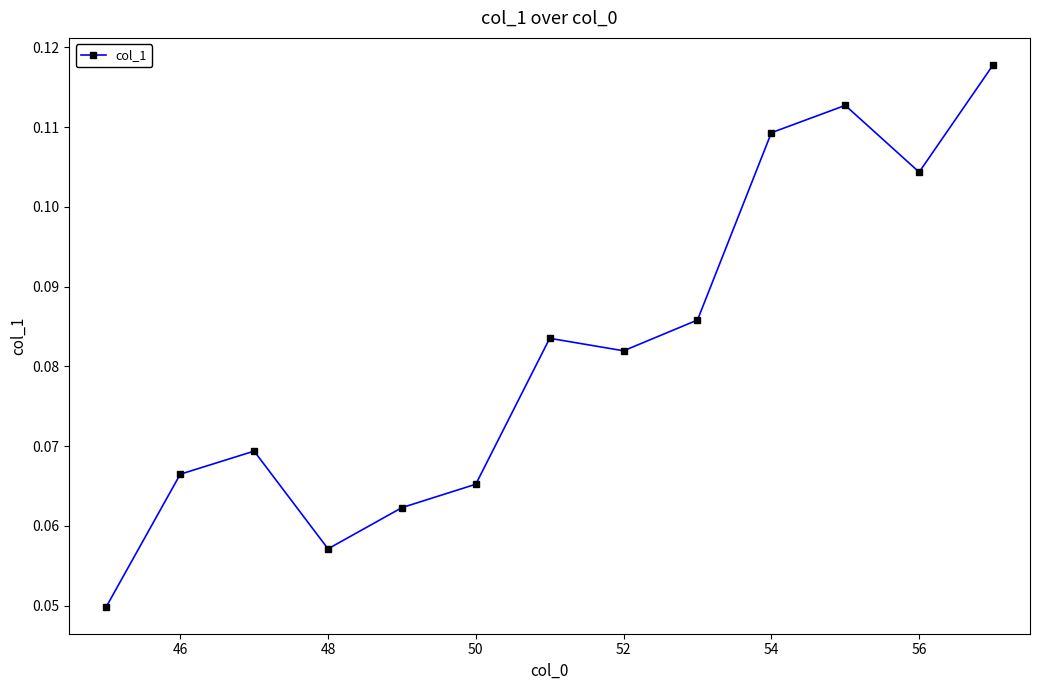

Is this an area chart (filled region under the line)?

No